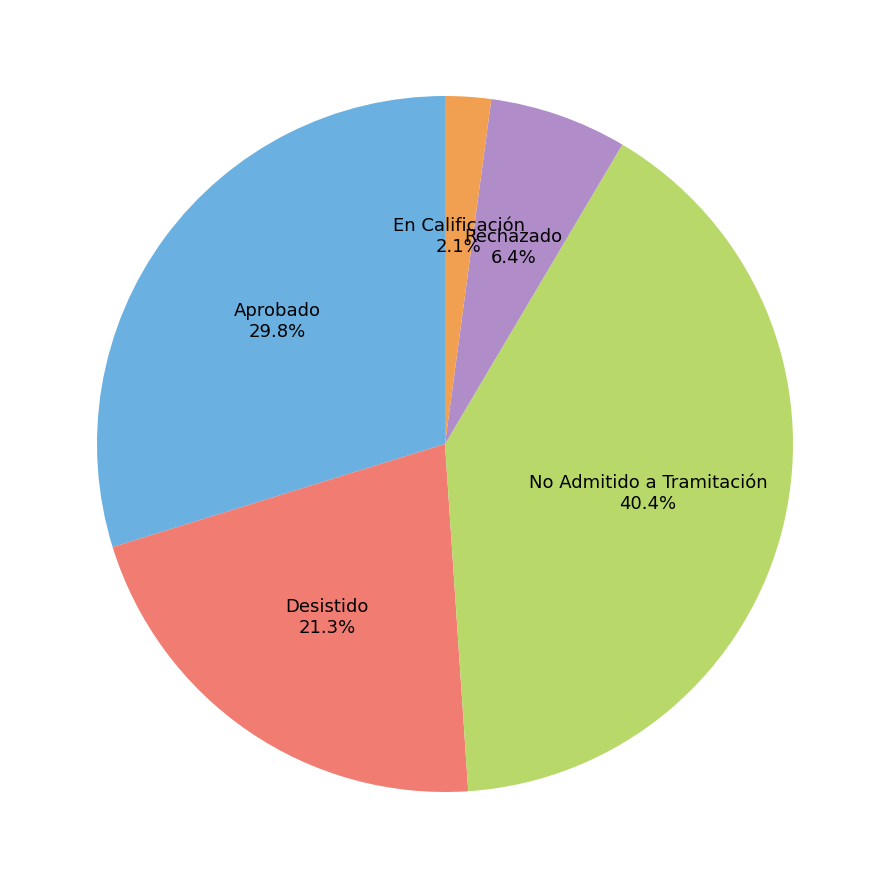

Is there any slice that represents more than half of the pie?

No